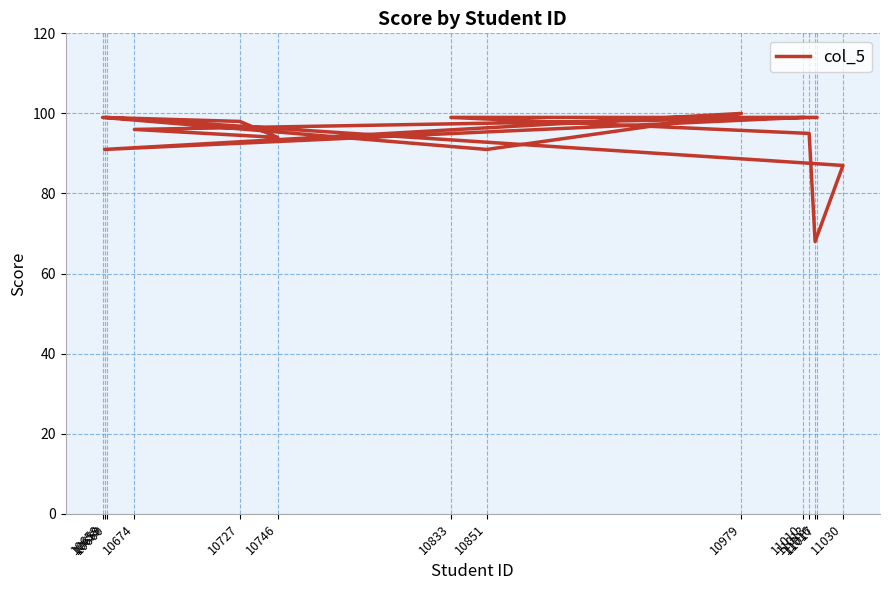

Rank the categories by value from lowest to highest.

11016, 11030, 10659, 10851, 10746, 11013, 10674, 10727, 11010, 10658, 11017, 10833, 10660, 10979